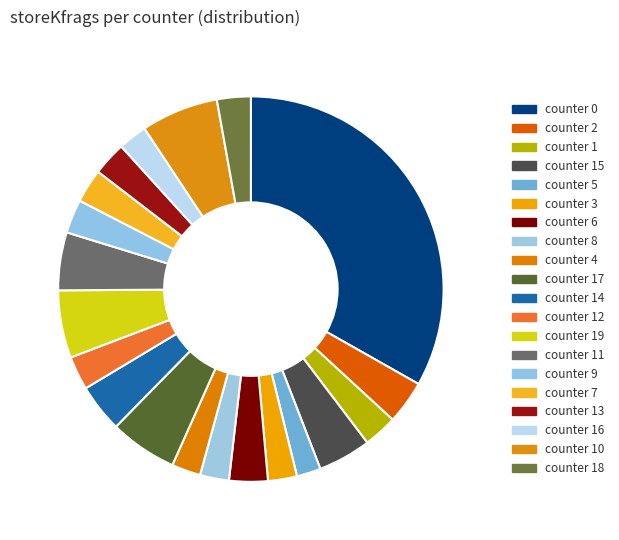

To the nearest percent, what is the average slice percentage?

5%